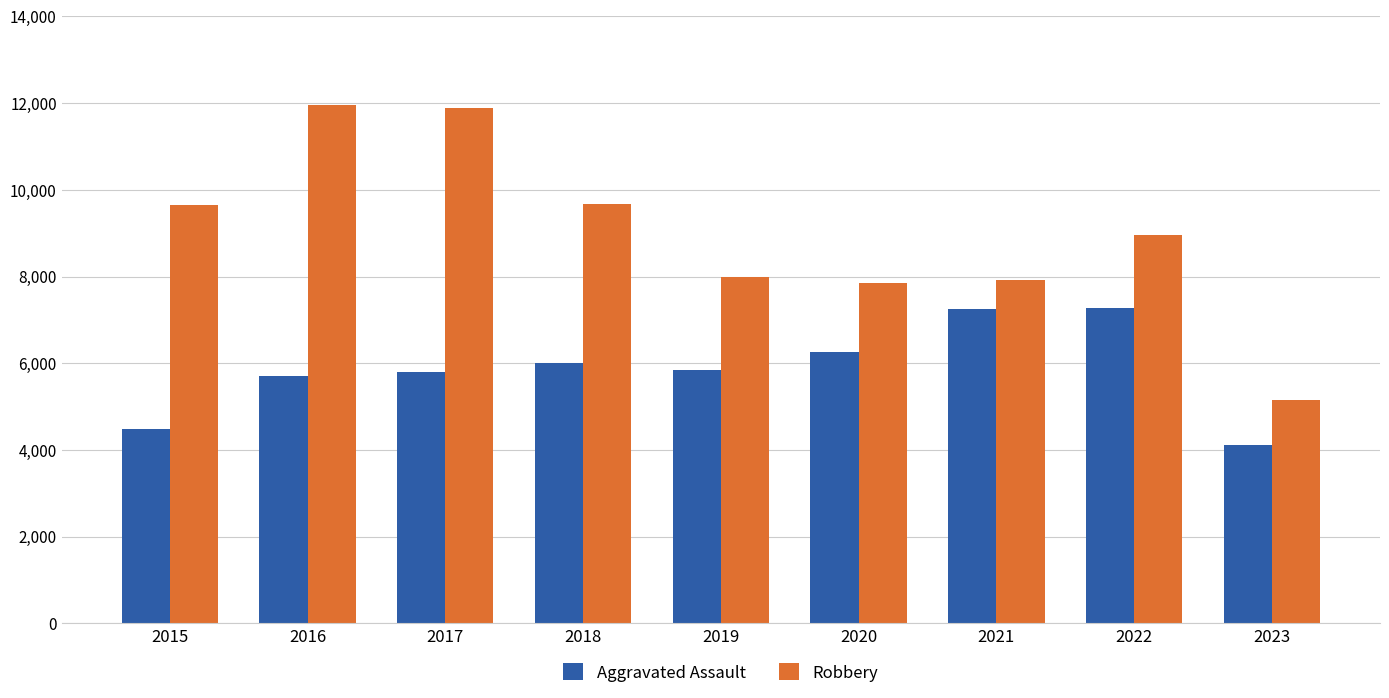

What is the lowest value of the Robbery series?

5149